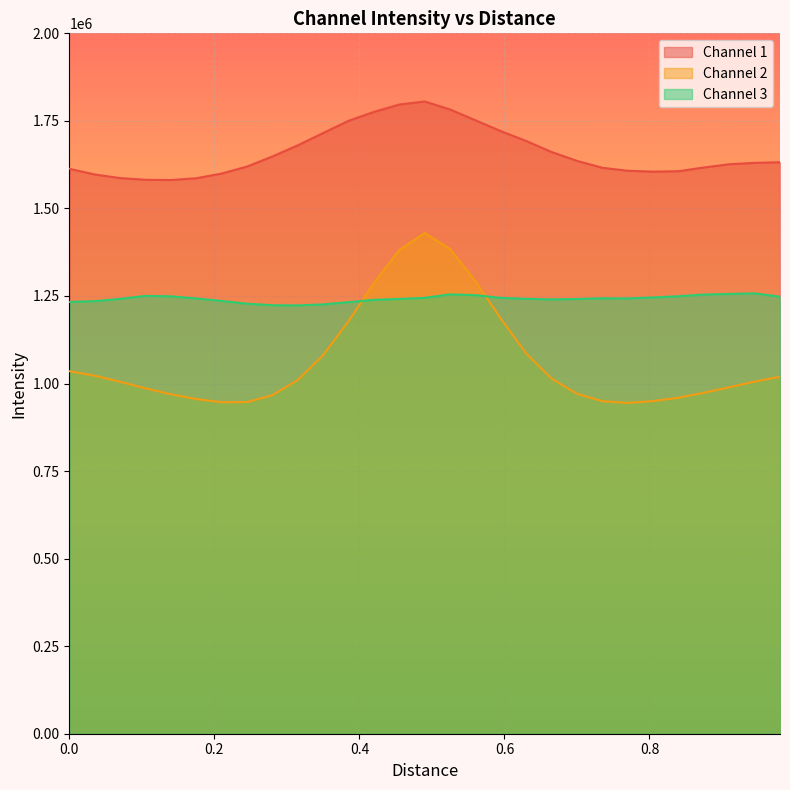

What is the lowest value of the Channel 3 series?

1223123.8